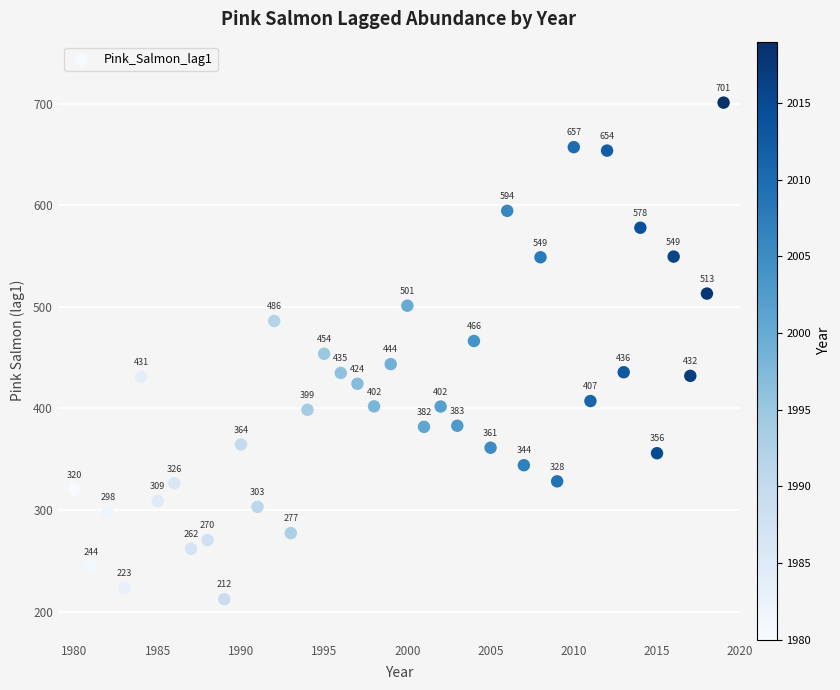

What Y value in the scatter plot is closest to 456?

453.8